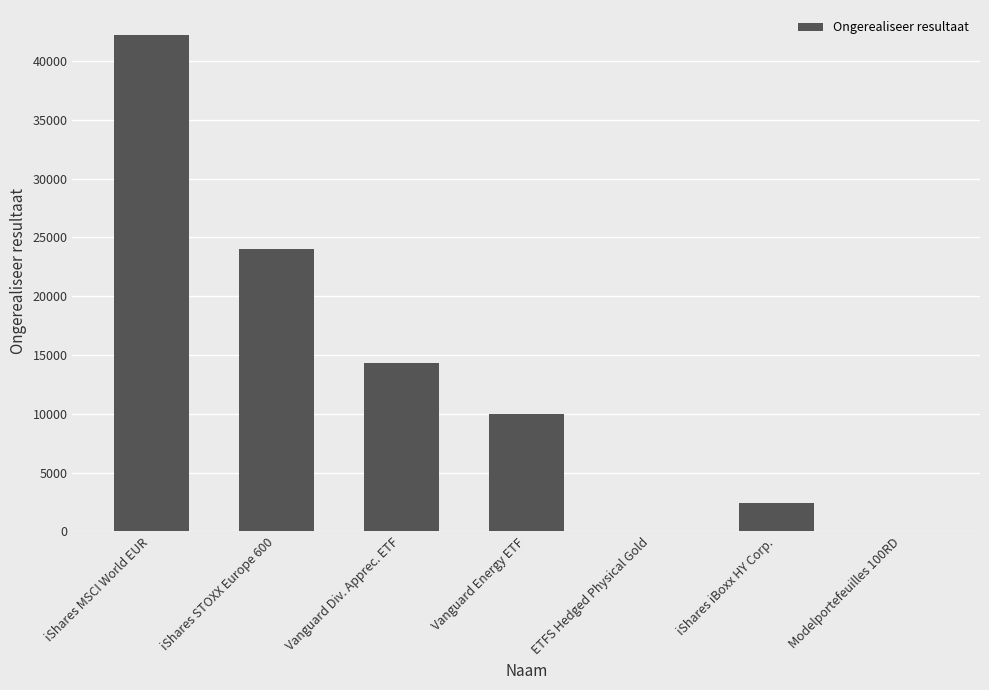

At which label does the data first exceed 10007?

iShares MSCI World EUR